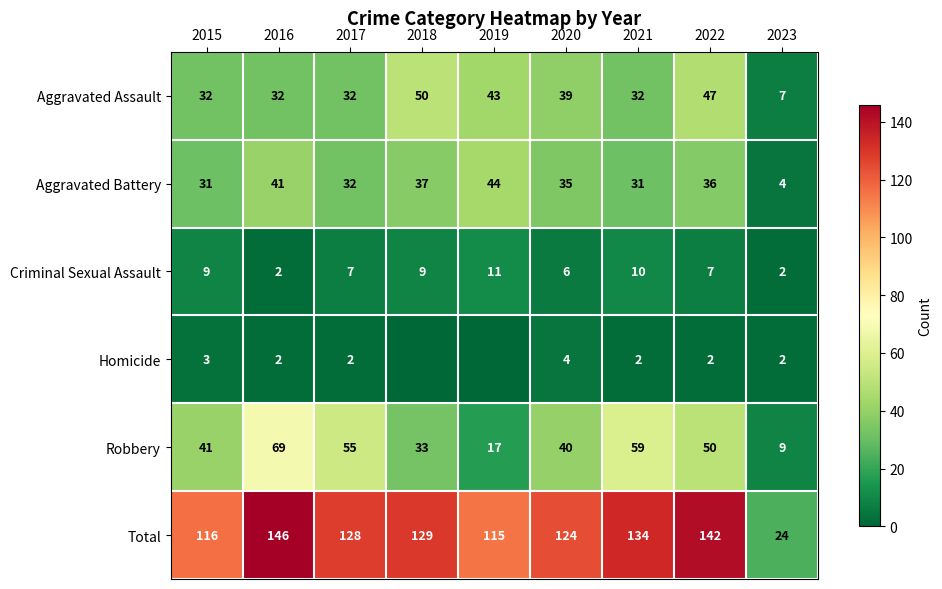

At which category is the sum across all series the highest?

2016